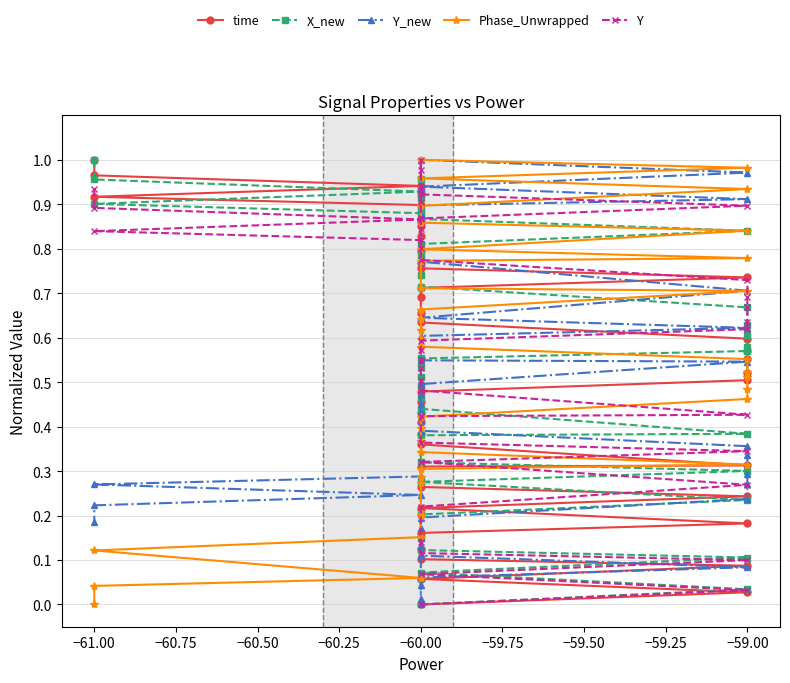

After their last crossing, which series has the higher values: Phase_Unwrapped or X_new?

X_new